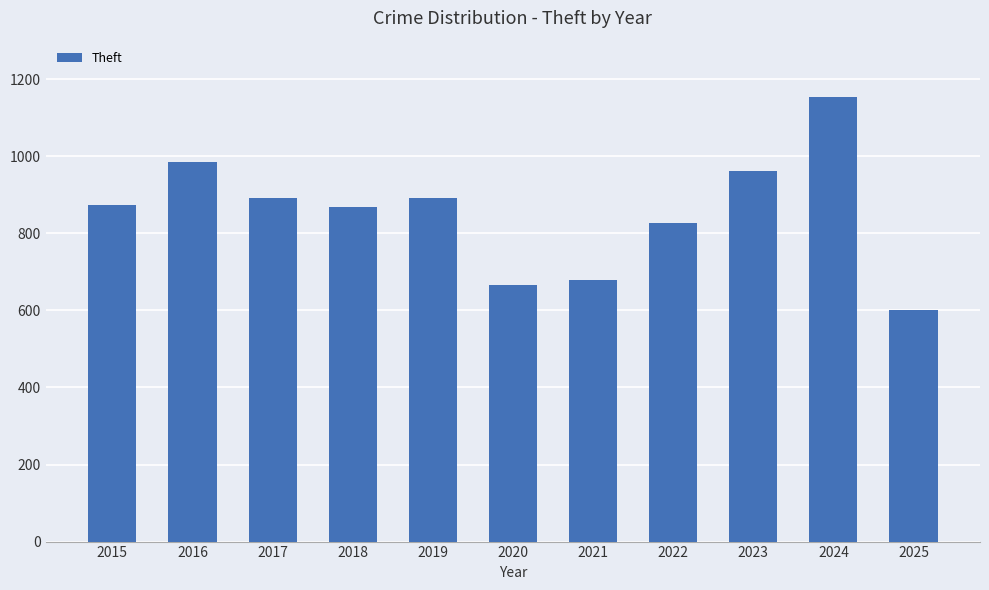

How many bars are there in total?

11